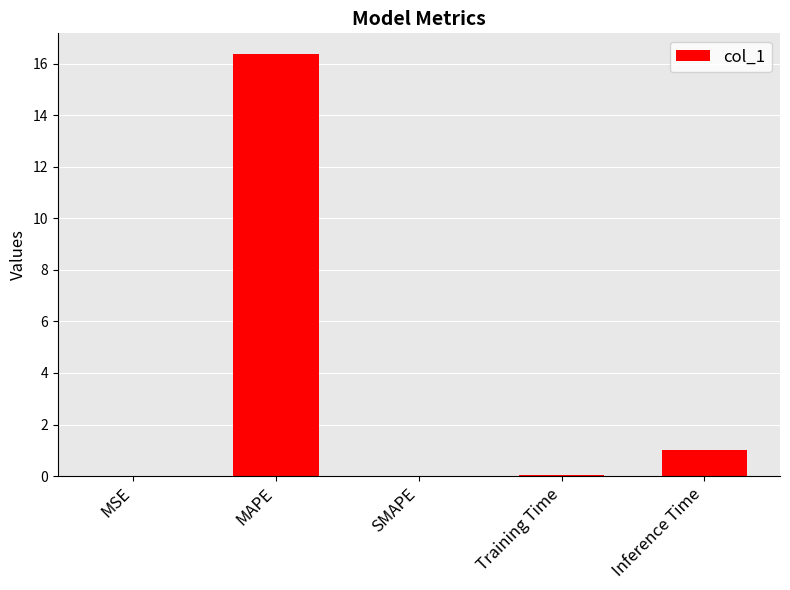

What is the difference between the values at MSE and MAPE?

16.4